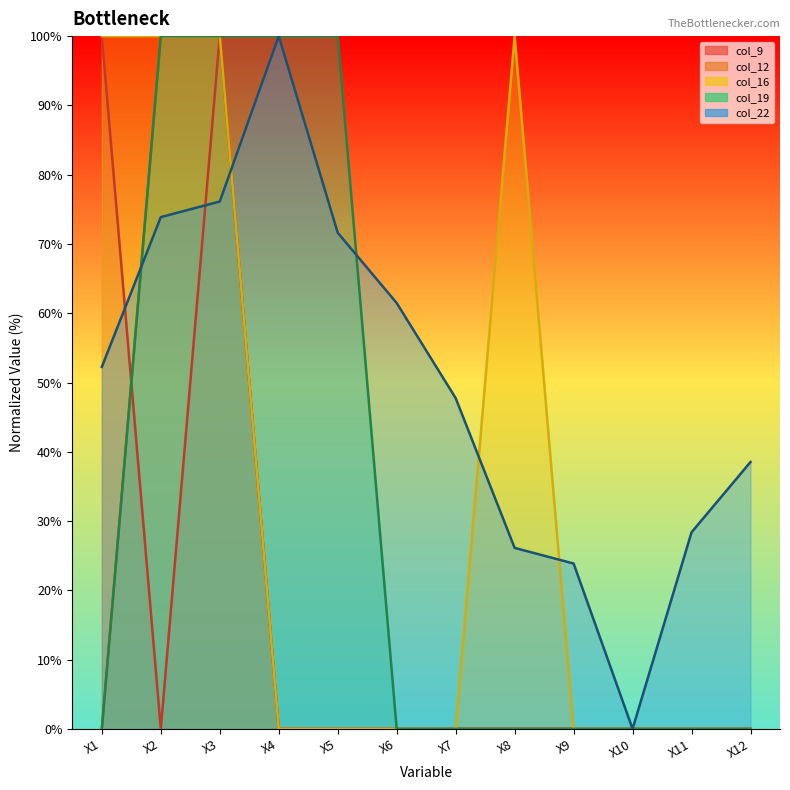

Reading left to right, list all the values displayed in this chart.

col_9: X1=100.0	X2=0.0	X3=100.0	X4=0.0	X5=0.0	X6=0.0	X7=0.0	X8=0.0	X9=0.0	X10=0.0	X11=0.0	X12=0.0
col_12: X1=0.0	X2=100.0	X3=100.0	X4=0.0	X5=0.0	X6=0.0	X7=0.0	X8=0.0	X9=0.0	X10=0.0	X11=0.0	X12=0.0
col_16: X1=100.0	X2=100.0	X3=100.0	X4=0.0	X5=0.0	X6=0.0	X7=0.0	X8=100.0	X9=0.0	X10=0.0	X11=0.0	X12=0.0
col_19: X1=0.0	X2=100.0	X3=100.0	X4=100.0	X5=100.0	X6=0.0	X7=0.0	X8=0.0	X9=0.0	X10=0.0	X11=0.0	X12=0.0
col_22: X1=52.3	X2=73.9	X3=76.1	X4=100.0	X5=71.6	X6=61.5	X7=47.7	X8=26.1	X9=23.9	X10=0.0	X11=28.4	X12=38.5